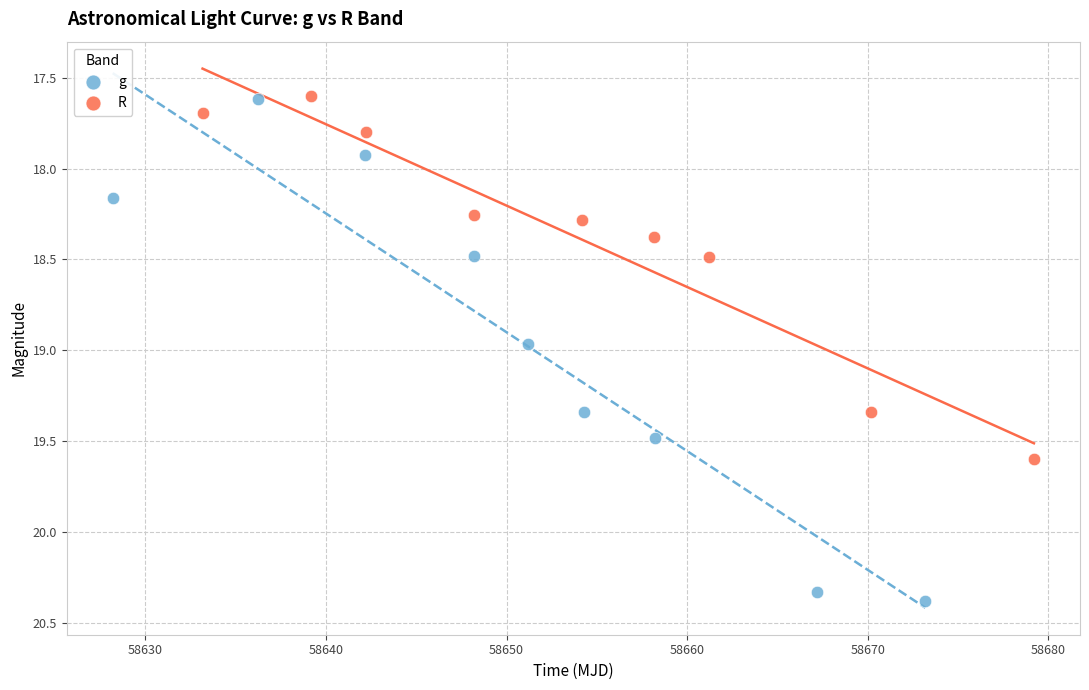

Which series has the largest Y range (max minus min)?

g